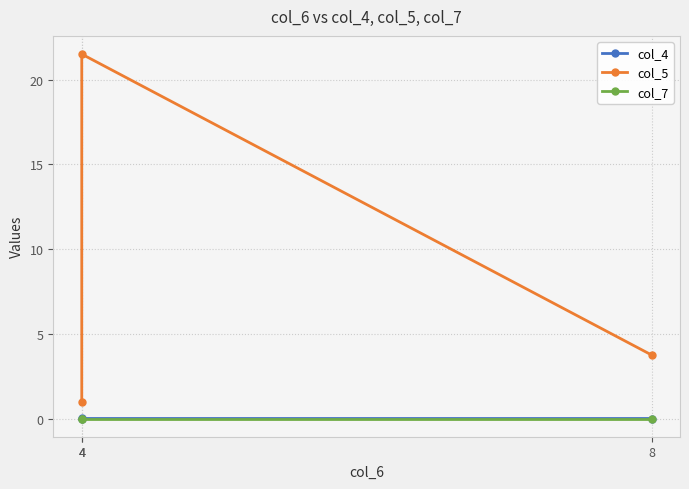

Reading left to right, list all the values displayed in this chart.

col_4: 0.0	0.0	0.0
col_5: 1.0	21.5	3.8
col_7: 0.0	0.0	0.0